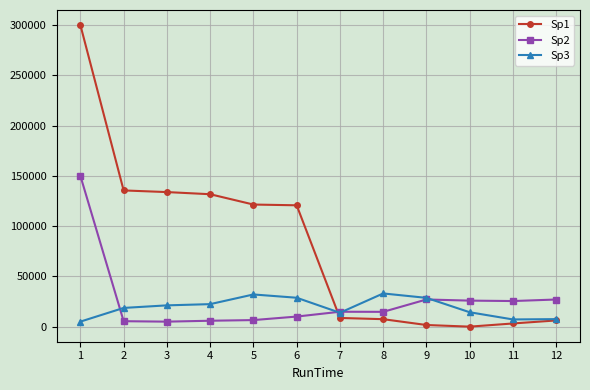

What is the total value across all series at 11?

35781.9